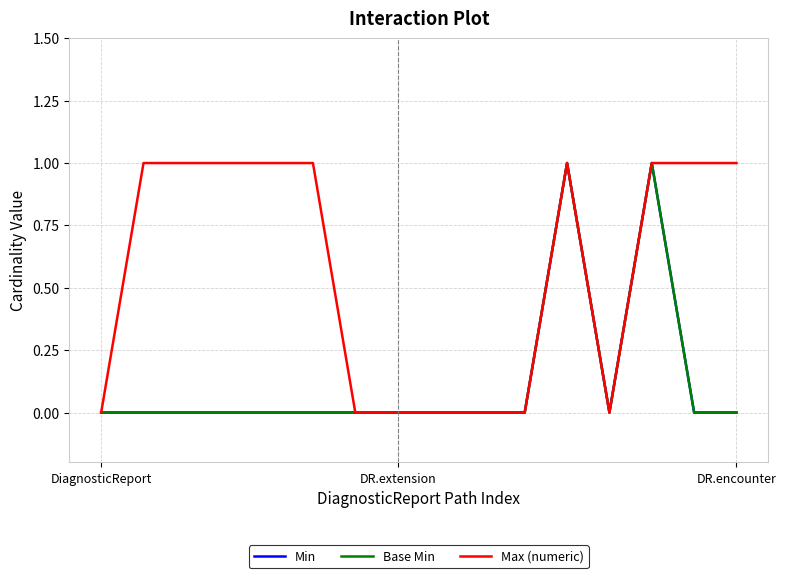

Is this an area chart (filled region under the line)?

No